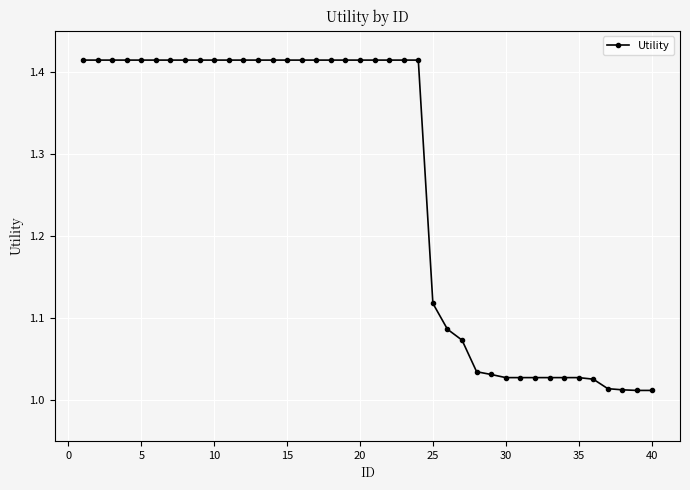

What is the difference between the maximum and second lowest values?

0.4